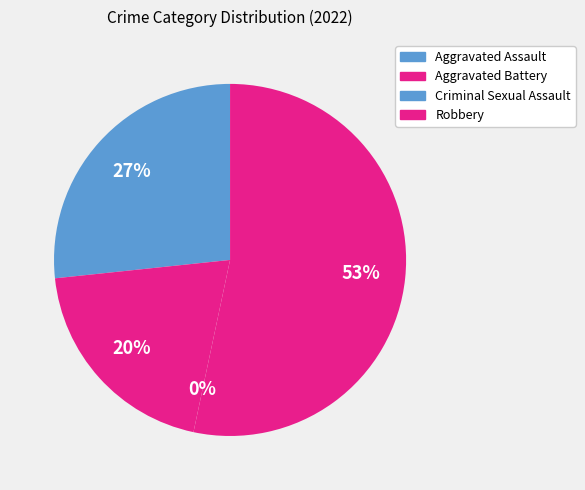

Combined, do Criminal Sexual Assault and Robbery account for over 50%?

Yes